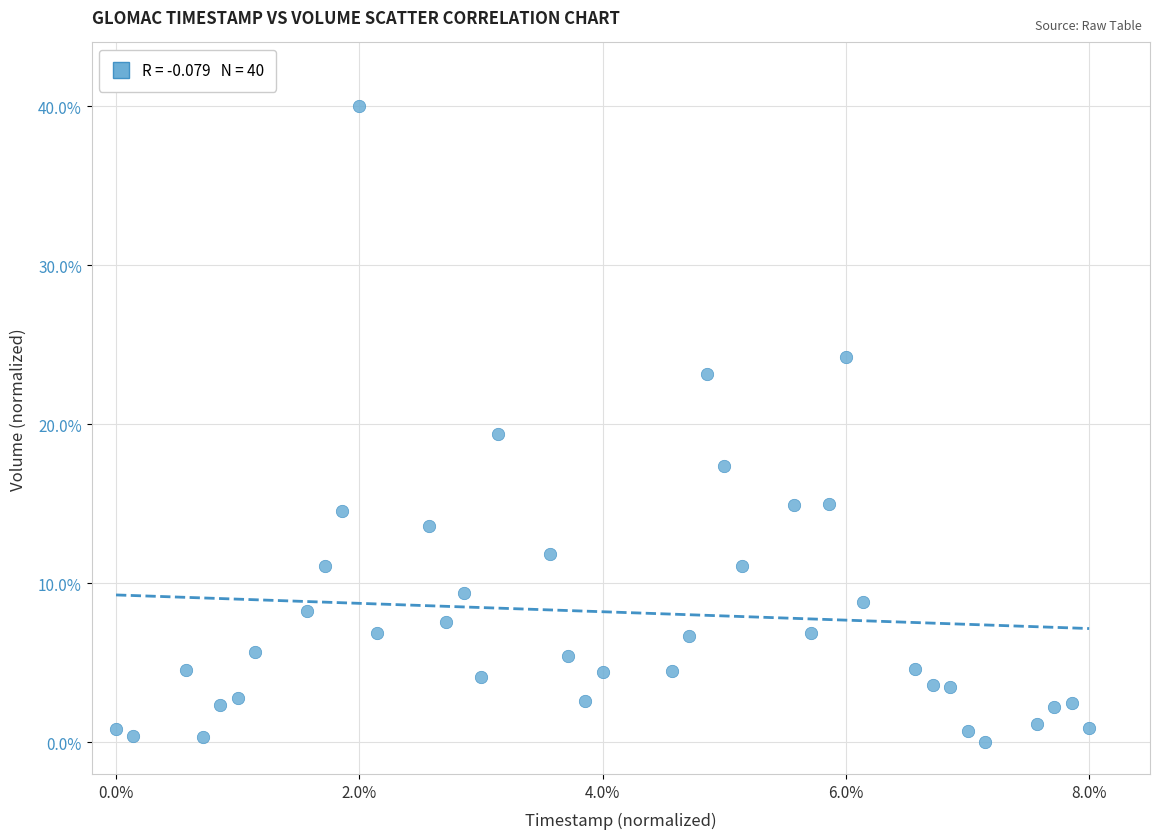

What Y value in the scatter plot is closest to 20?

19.4